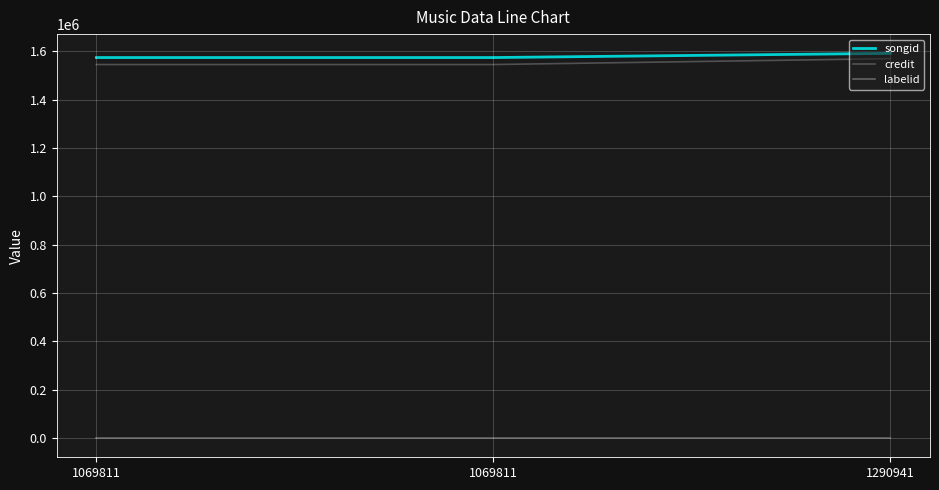

What are all the series names shown in the legend?

songid, credit, labelid